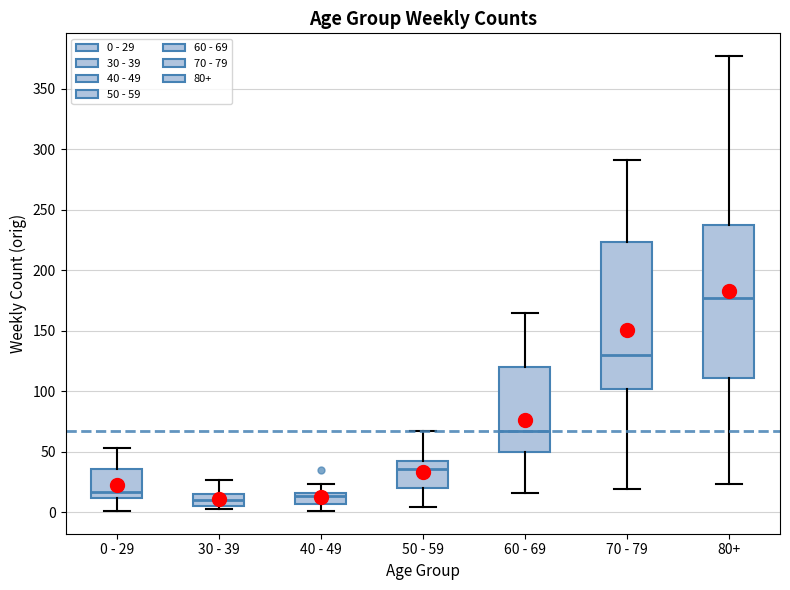

Reading left to right, transcribe this box plot: for each box, give where its median line is, the range the box spans, and where its two whiskers end, as read against the y-axis. The values are not printed on the chart, so give them approximately, as read against the axis.

0 - 29: median 15, box 10 to 35, whiskers 0 to 55
30 - 39: median 10, box 5 to 15, whiskers 5 (just below the box's lower edge) to 25
40 - 49: median 15 (just below the box's upper edge), box 5 to 15, whiskers 0 to 25
50 - 59: median 35, box 20 to 40, whiskers 5 to 65
60 - 69: median 65, box 50 to 120, whiskers 15 to 165
70 - 79: median 130, box 100 to 225, whiskers 20 to 290
80+: median 175, box 110 to 235, whiskers 25 to 375